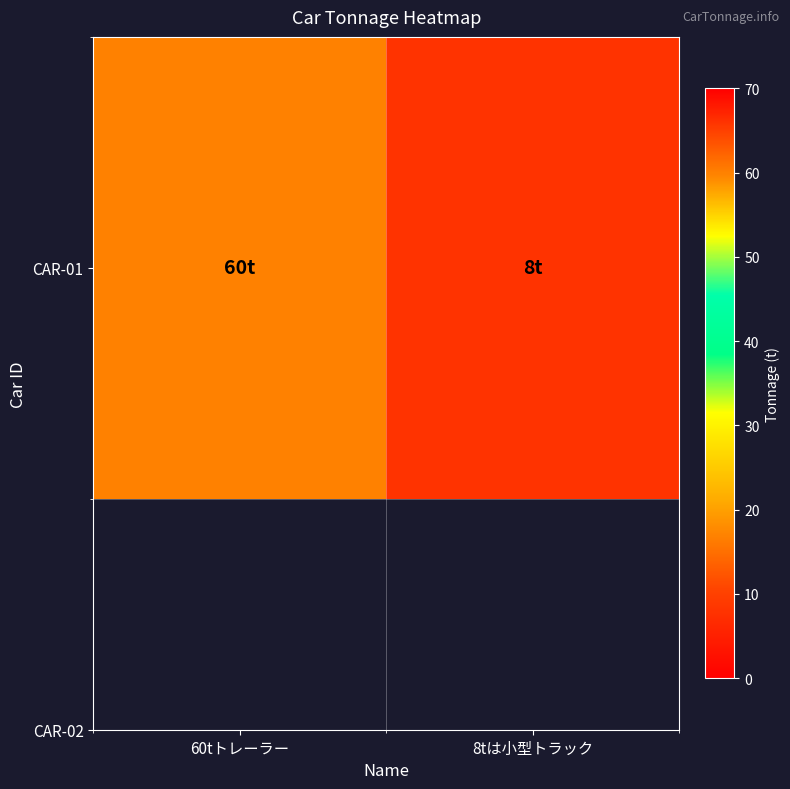

Which label corresponds to the largest value in the chart?

60tトレーラー